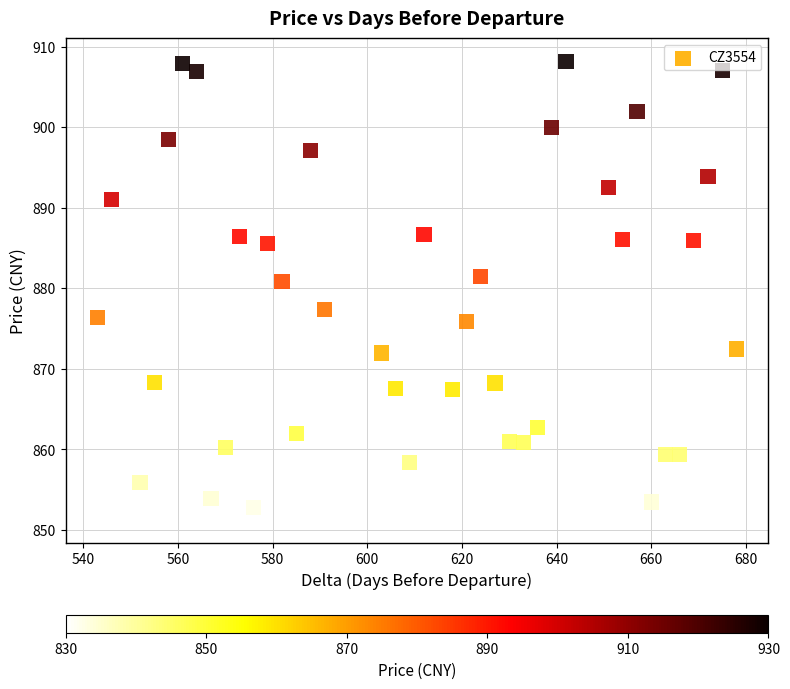

What is the range of X values (max minus min)?

135.0